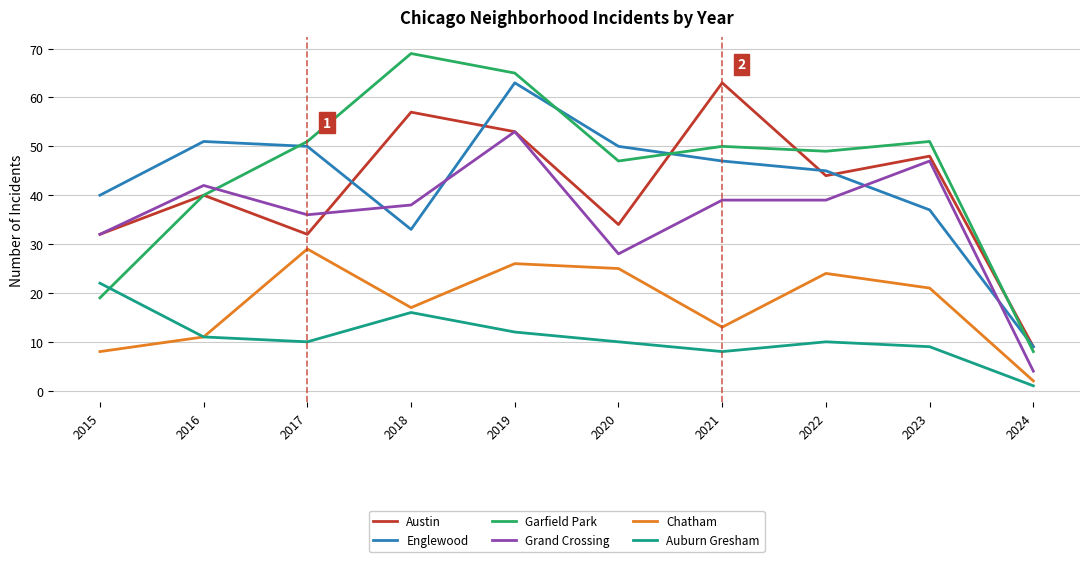

What is the greatest value displayed?

69